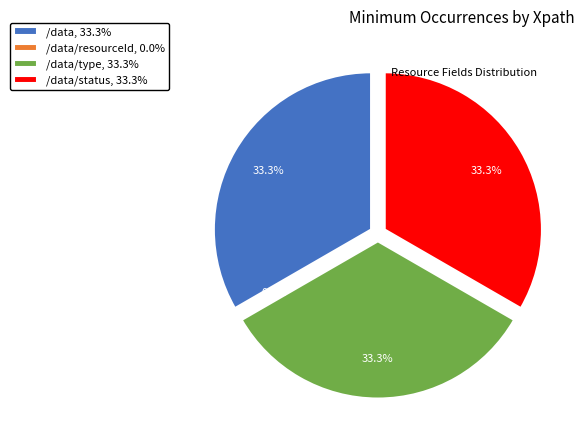

The /data/type slice represents 23% of the pie. True or false?

False